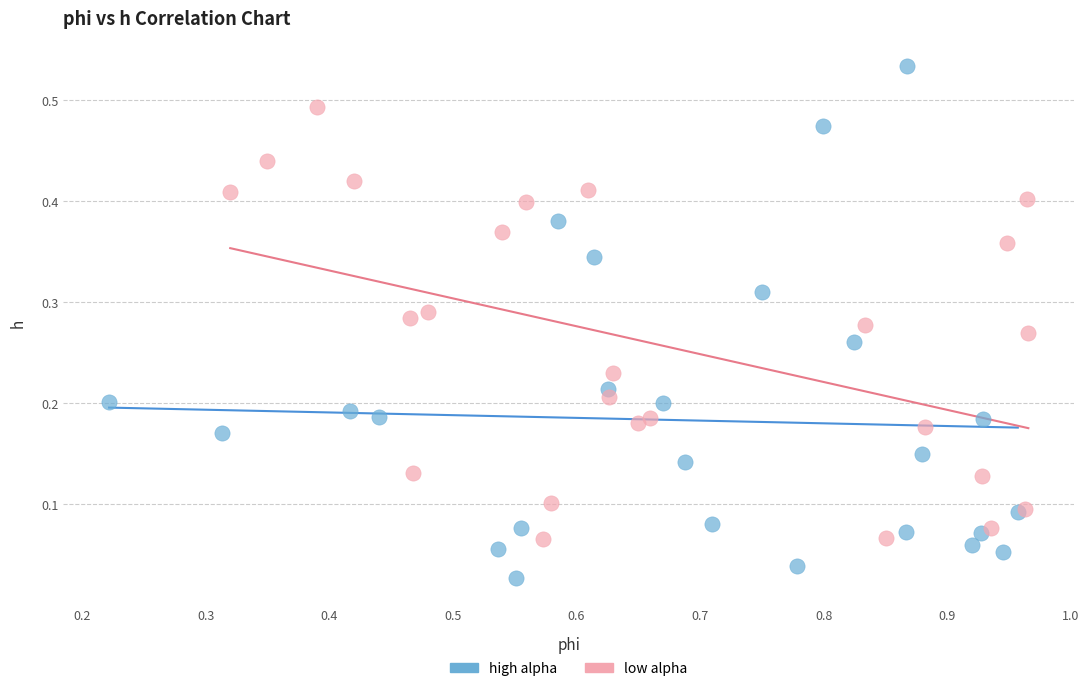

Which series contains the highest Y value?

high alpha